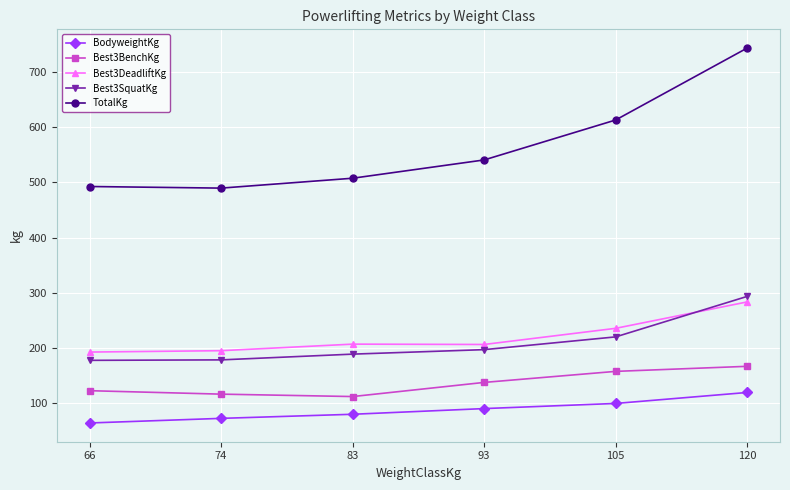

Read the Best3SquatKg value at 120.

293.3